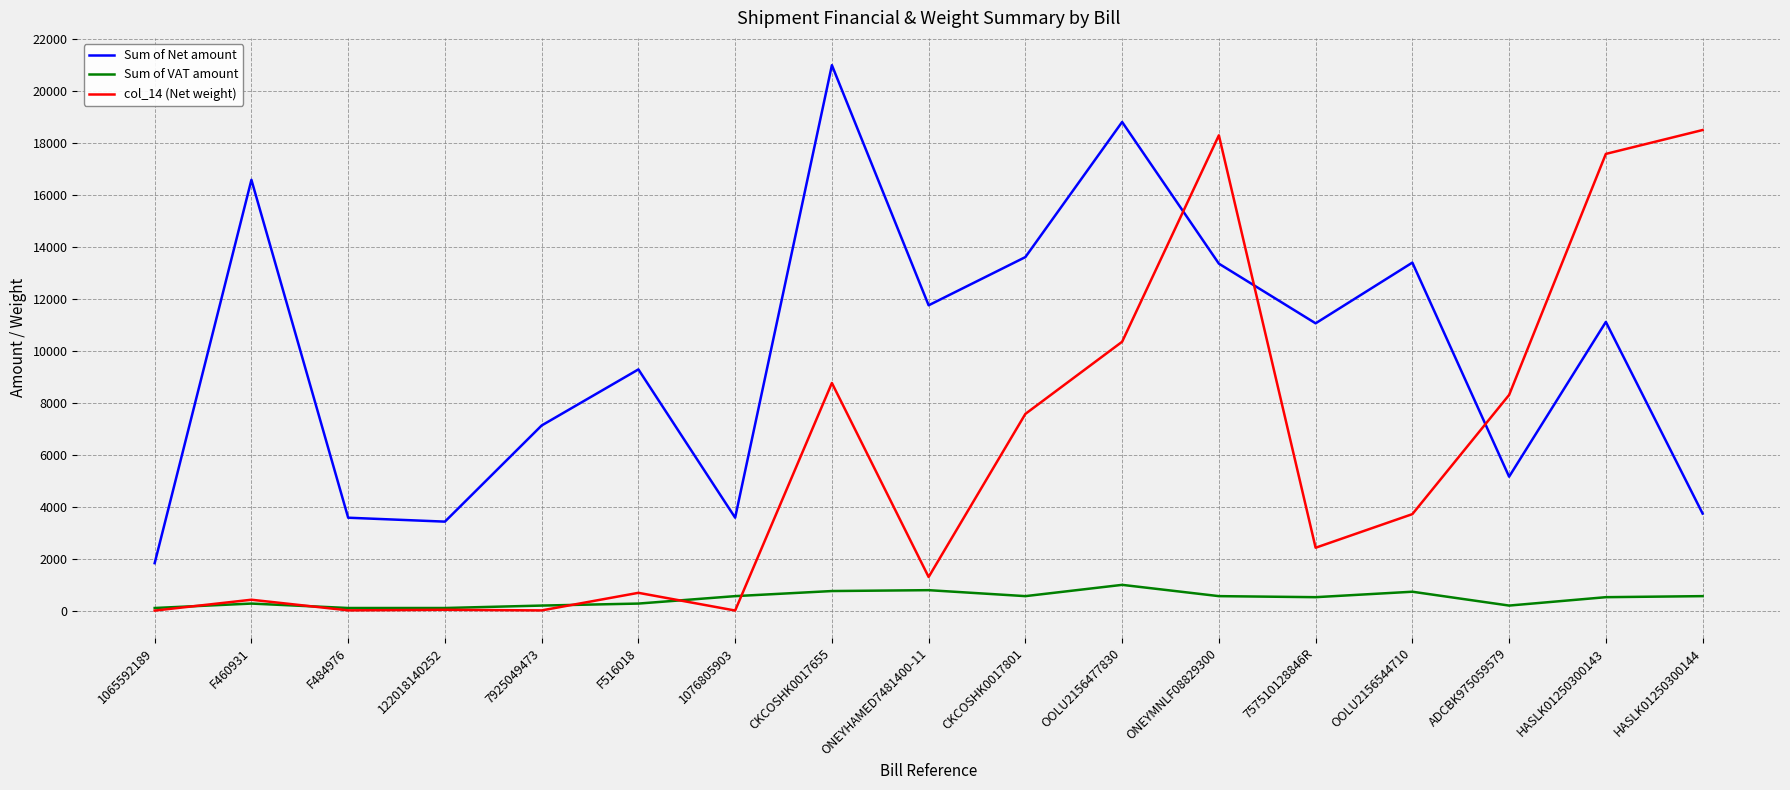

What is the difference between the second highest and second lowest values in the col_14 (Net weight) series?

18288.5